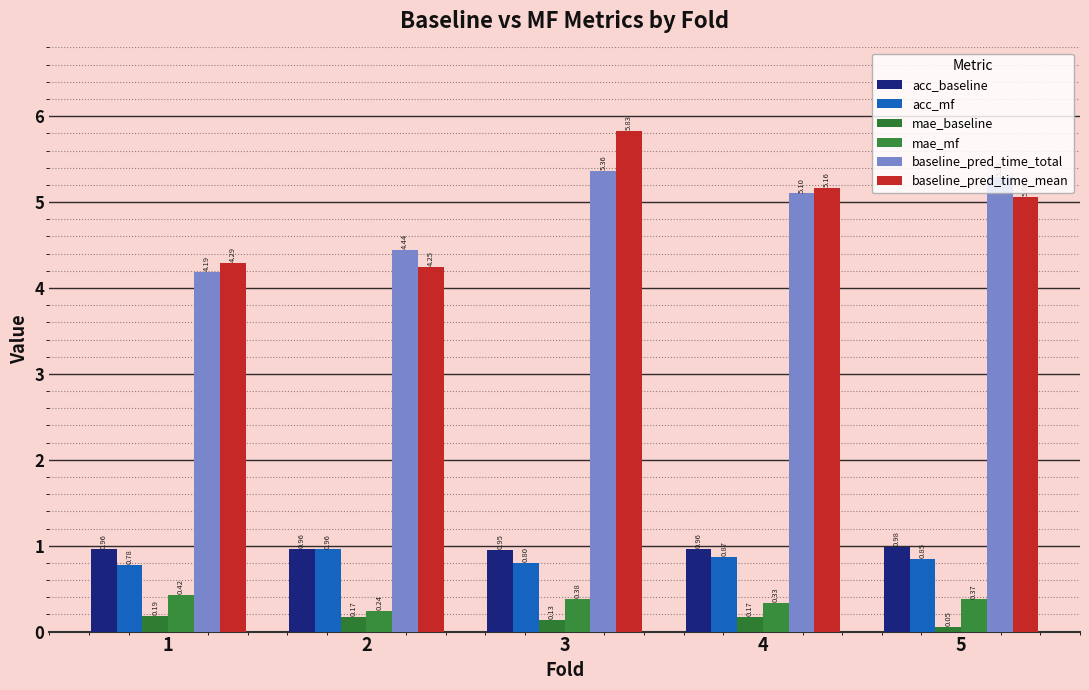

How many bars are there in each group?

6